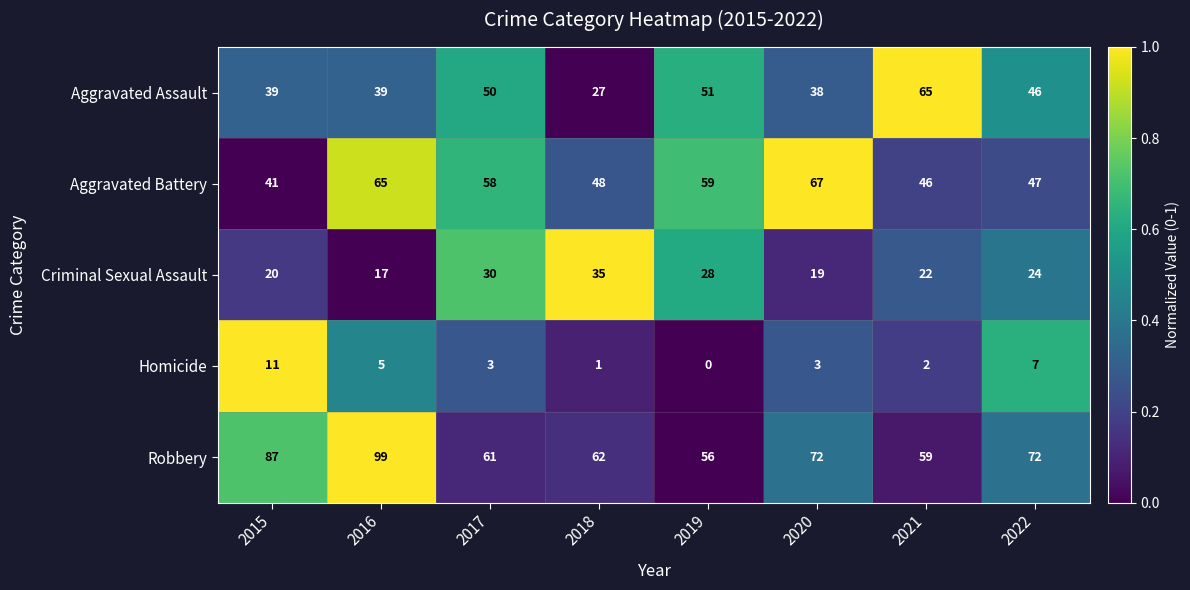

Which series has the largest range (max minus min)?

Robbery